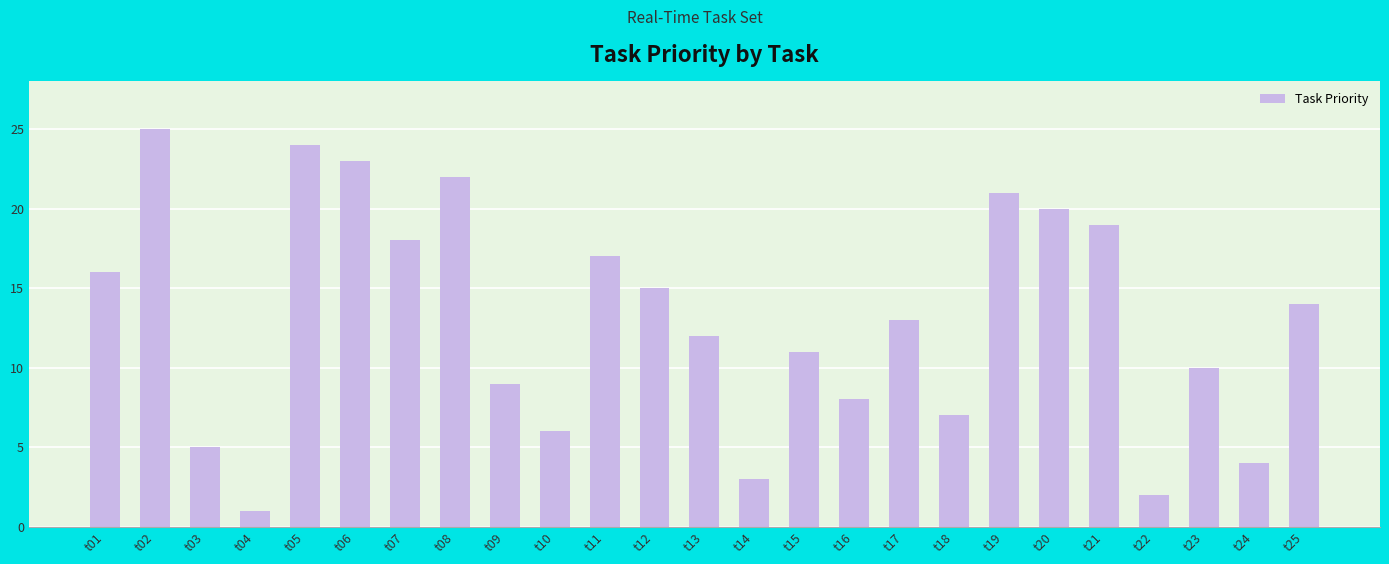

What is the difference between the maximum and minimum values?

24